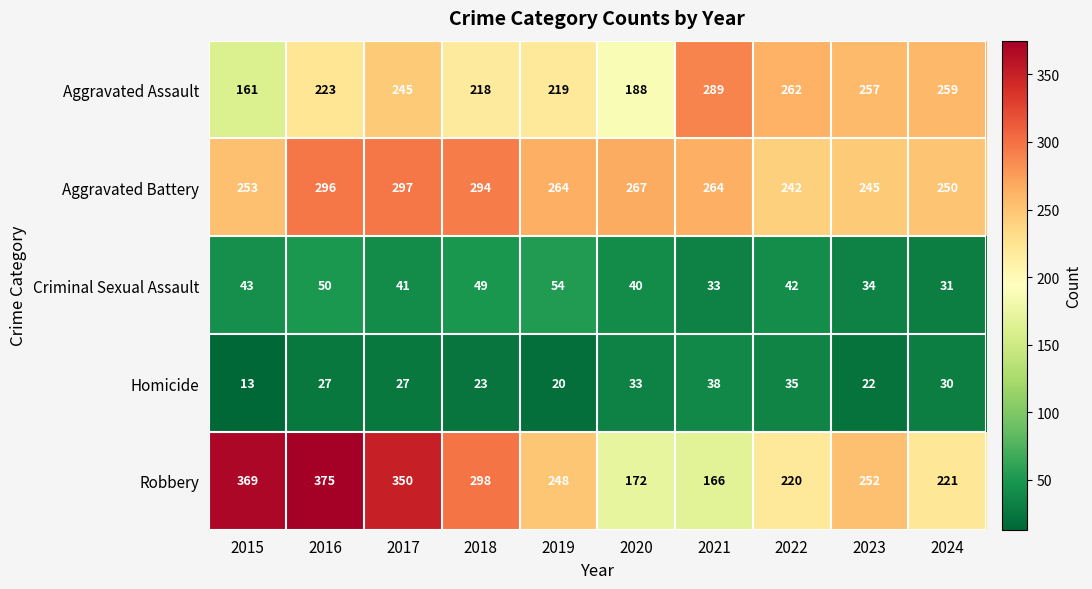

The Aggravated Battery series shows 181 at 2017. True or false?

False